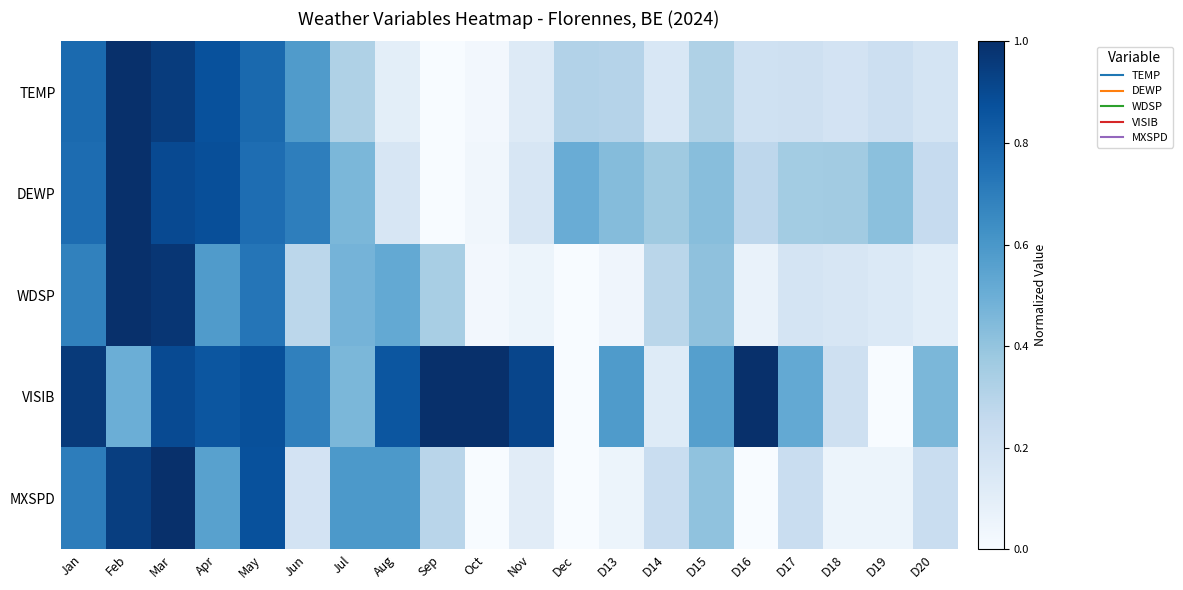

Which has a higher value, Nov or Jan?

Jan